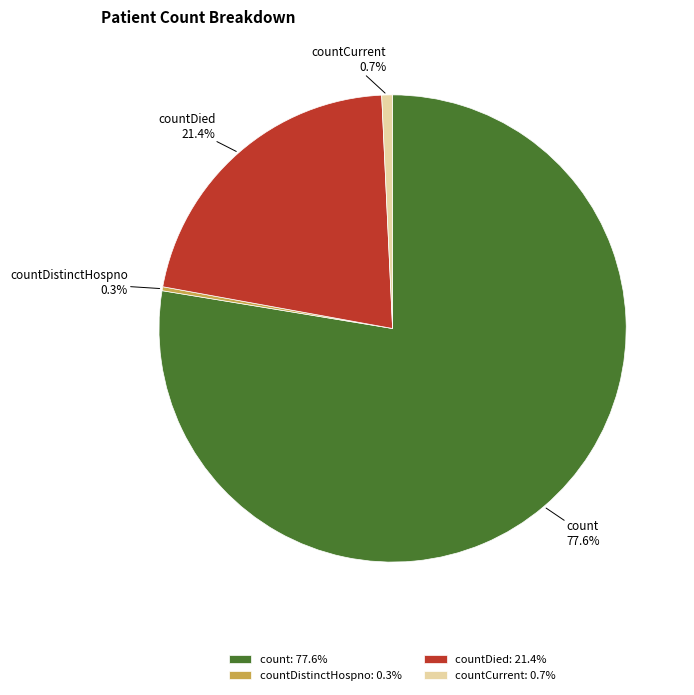

Which category accounts for the majority?

count